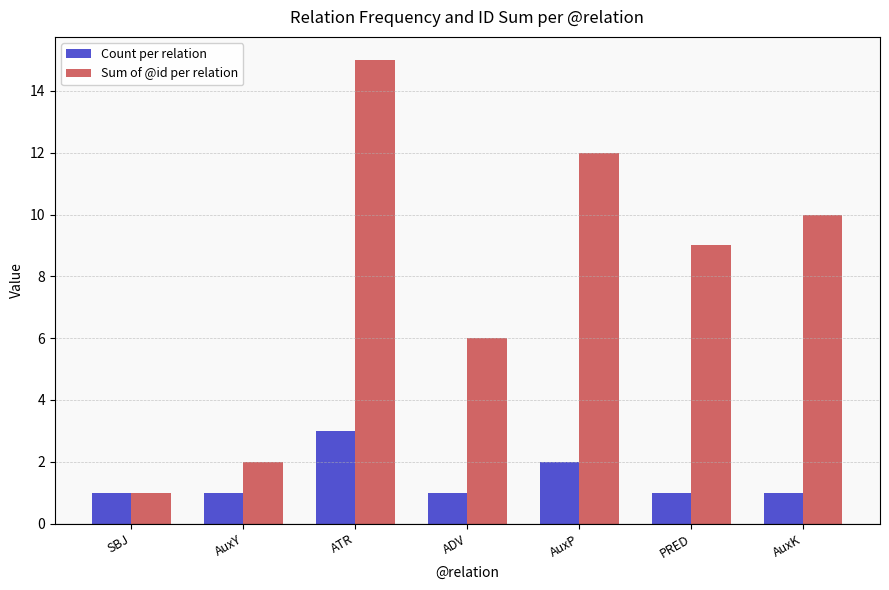

What is the value of the Sum of @id per relation bar at the 6th from the left?

9